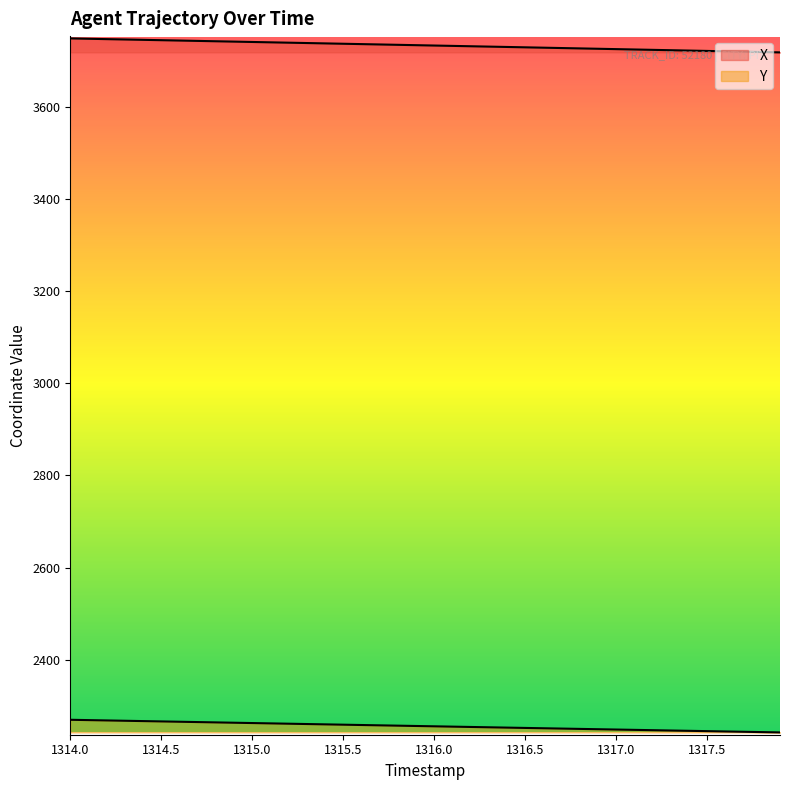

How many values in the X series exceed 3733?

20